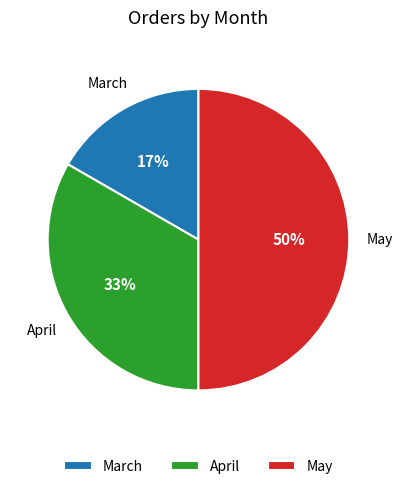

To the nearest percent, what is the combined percentage of March and April?

50%